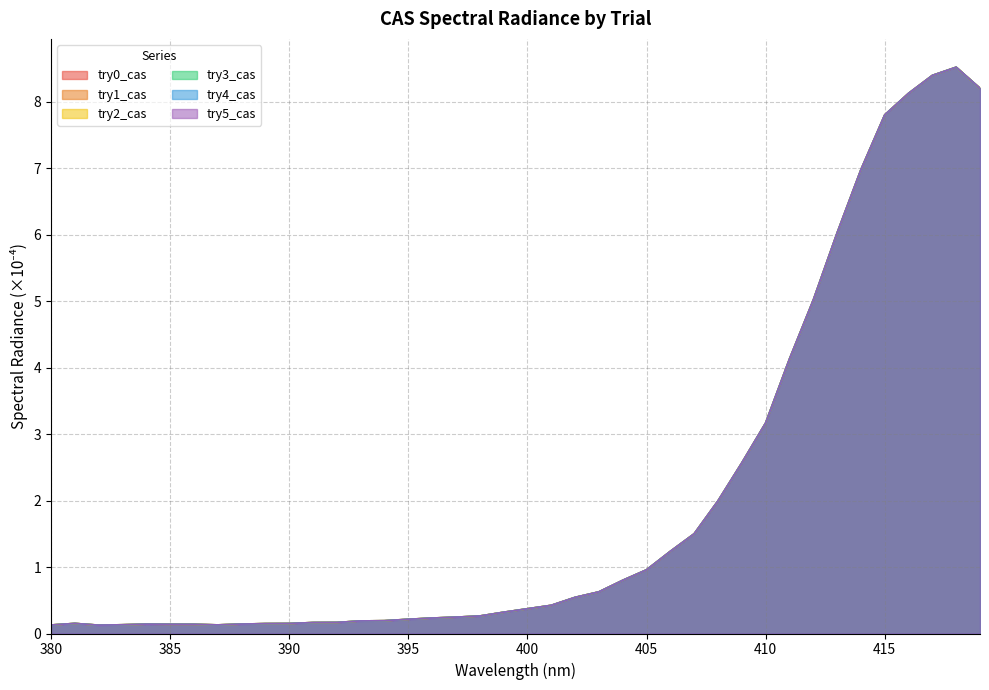

What is the minimum value shown in the chart?

0.1